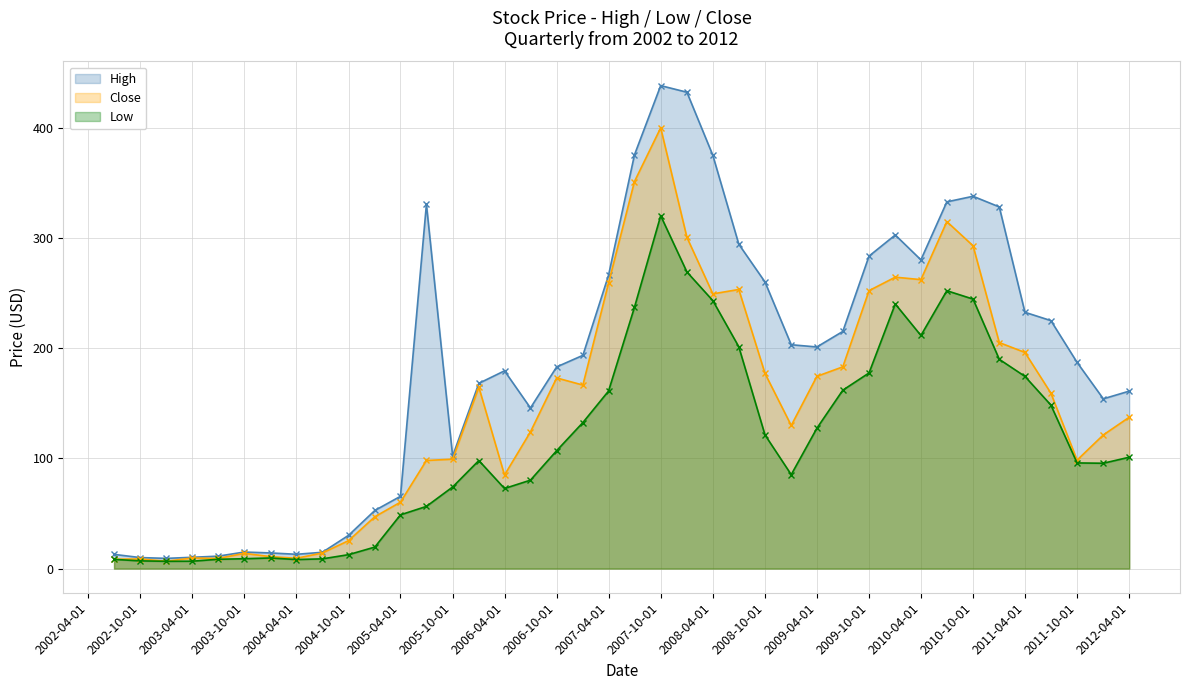

Is it true that High equals 13.0 at 2004-04-01?

True